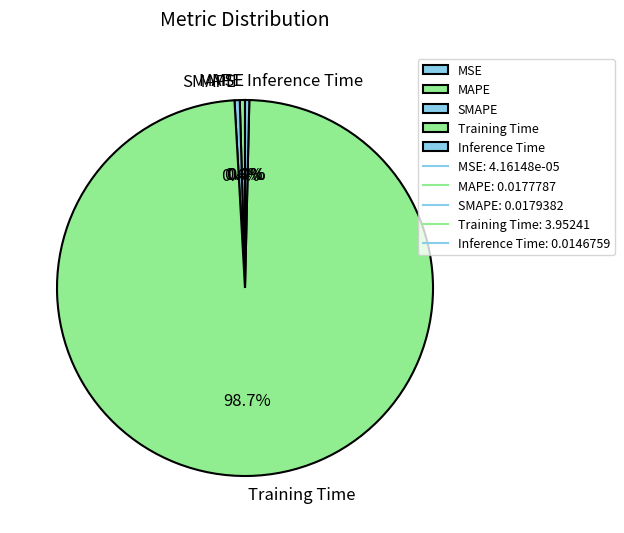

Is Training Time the majority of the pie?

Yes